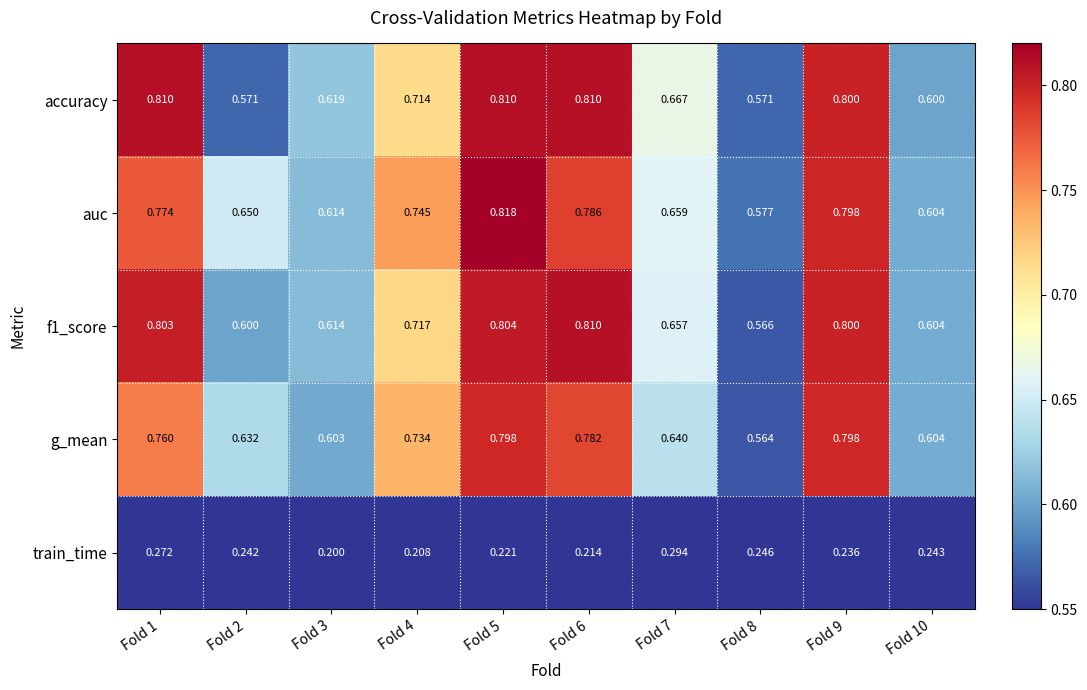

Between Fold 7 and Fold 8, which series saw the biggest shift?

accuracy